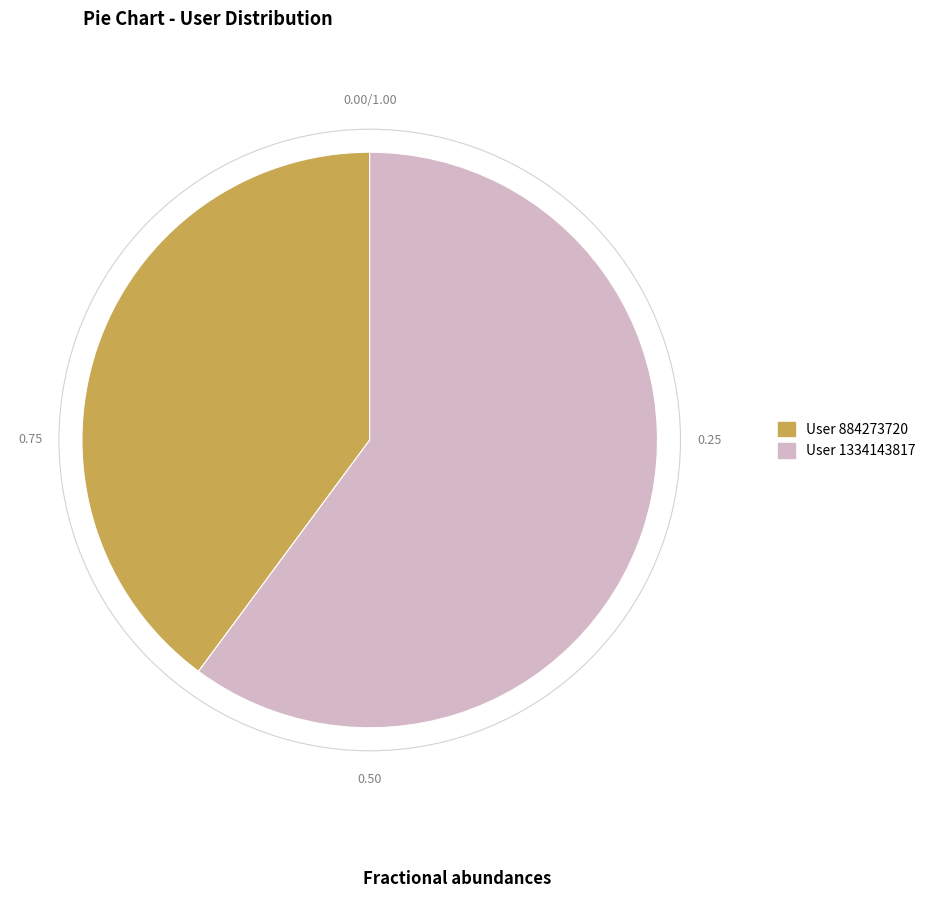

Combined, do User 884273720 and User 1334143817 account for over 50%?

Yes